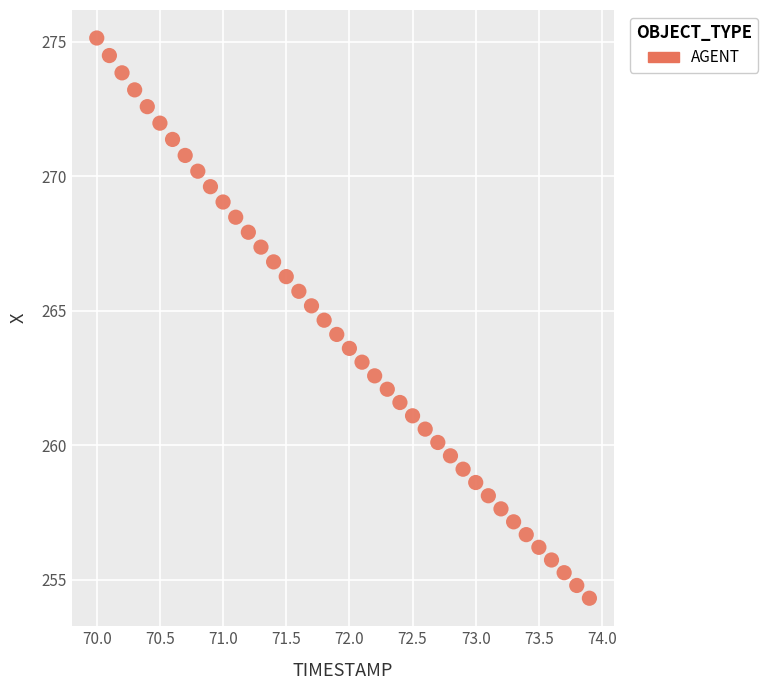

What is the range of Y values (max minus min)?

20.8